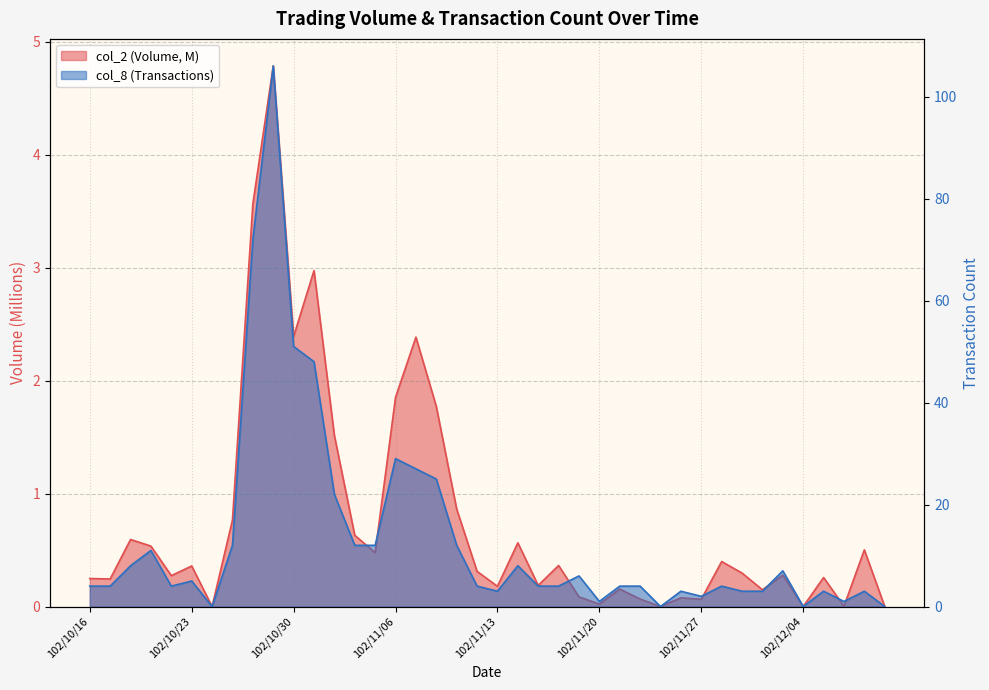

What is the difference between the maximum and second lowest values in the col_8 series?

106.0